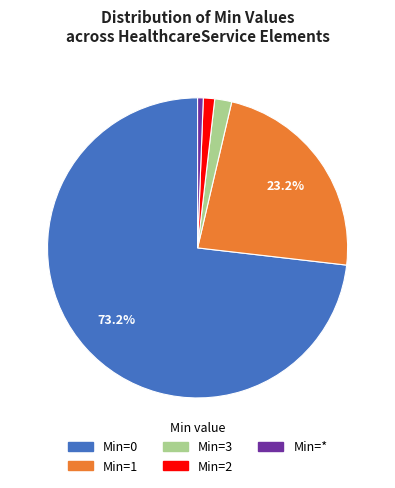

Is there any slice that represents more than half of the pie?

Yes